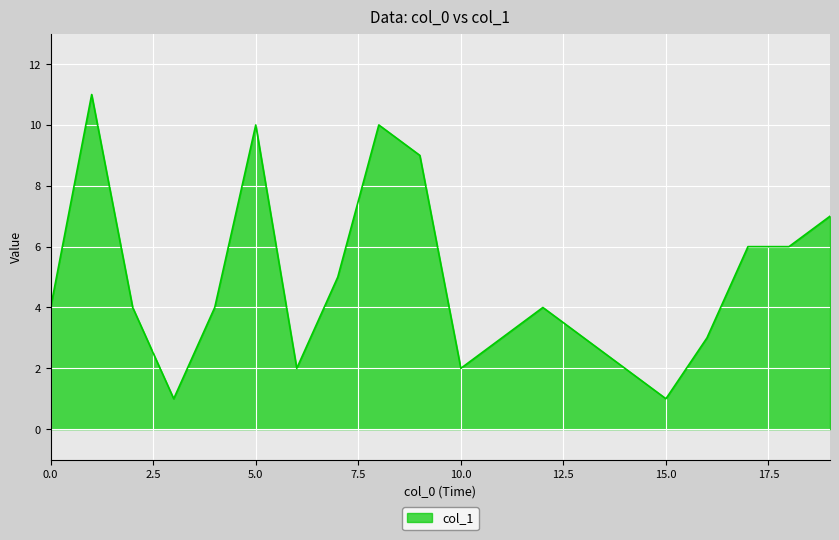

What is the difference between the maximum and minimum values?

10